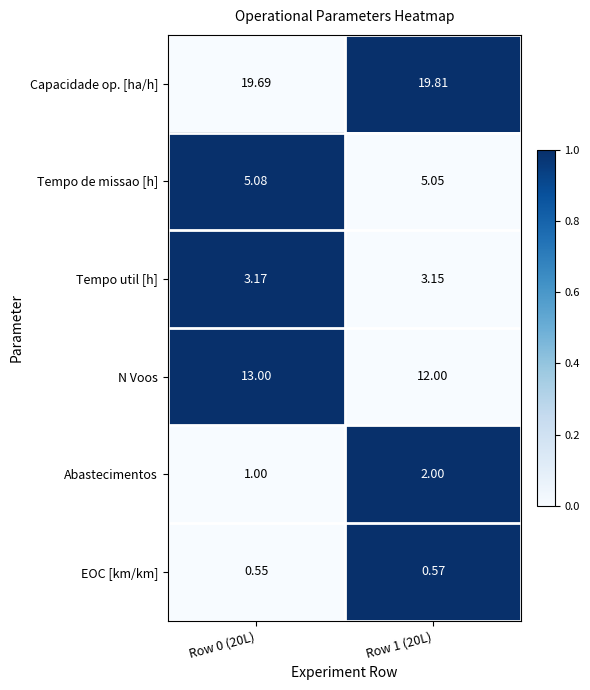

List the series in order of their peak value, lowest first.

EOC [km/km], Abastecimentos, Tempo util [h], Tempo de missao [h], N Voos, Capacidade op. [ha/h]